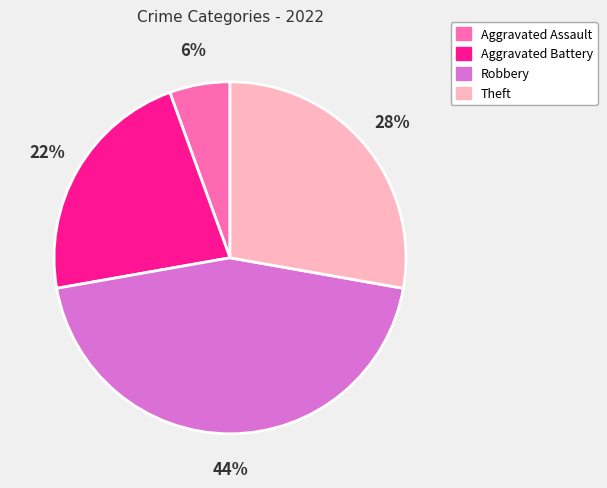

To the nearest percent, what is the average slice percentage?

25%